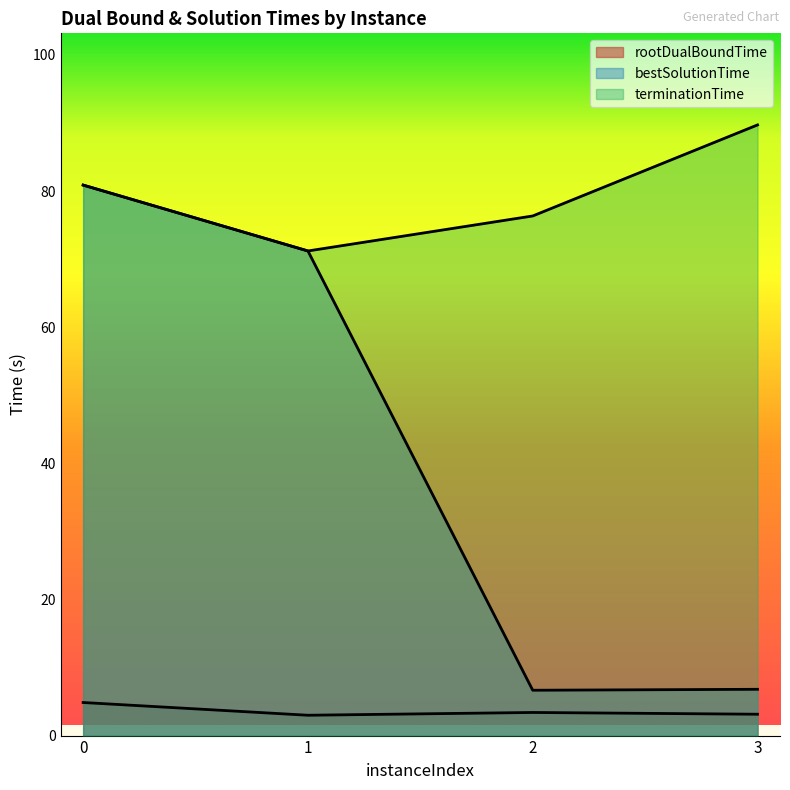

Rank the series by their average value, from lowest to highest.

rootDualBoundTime, bestSolutionTime, terminationTime